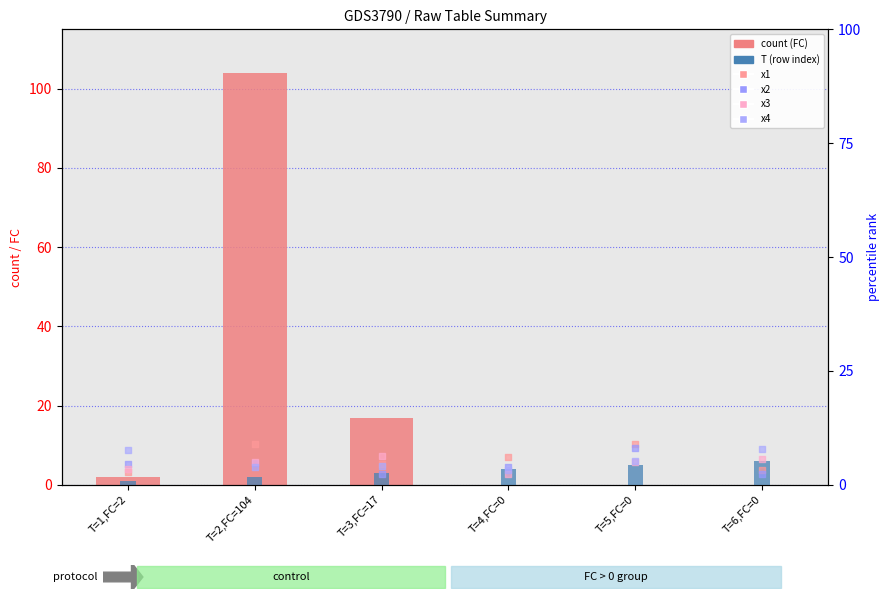

Is the value of x2 at T=1,FC=2 greater than the value of count (FC) at T=6,FC=0?

Yes